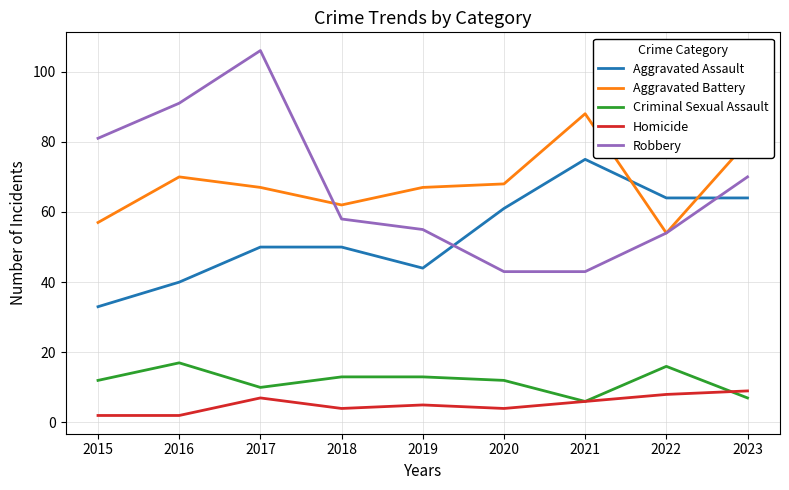

True or false: Robbery has more than 1 points higher than both neighbors.

False